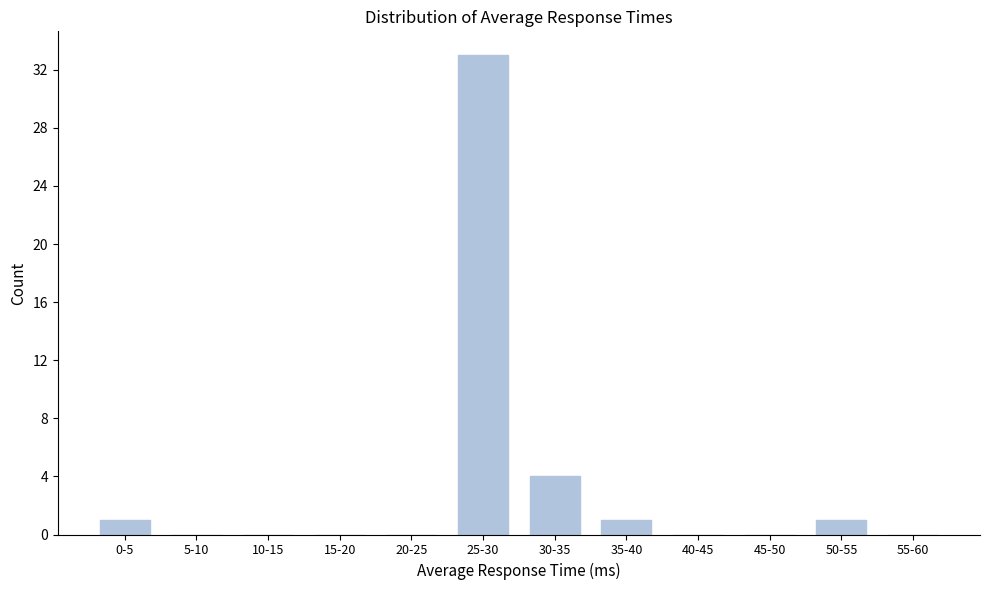

Reading left to right, extract all data points from this chart.

0-5=1	5-10=0	10-15=0	15-20=0	20-25=0	25-30=33	30-35=4	35-40=1	40-45=0	45-50=0	50-55=1	55-60=0